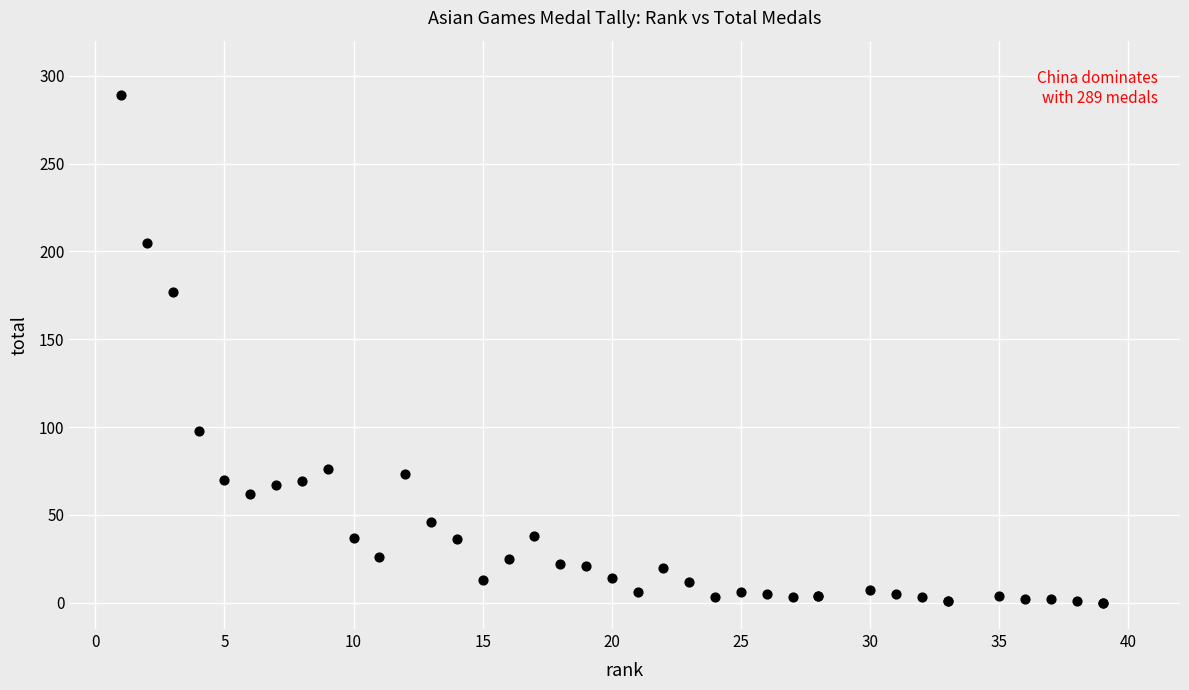

What Y value in the scatter plot is closest to 144?

177